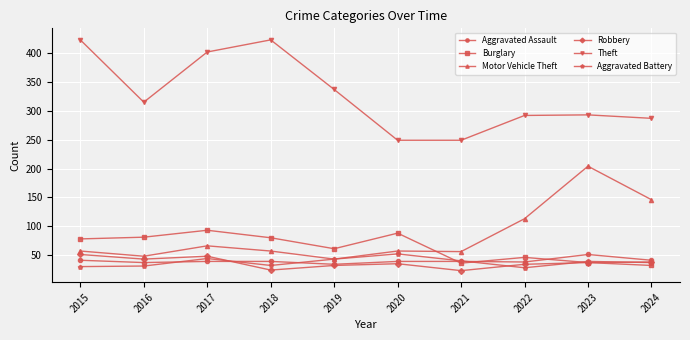

Which series has the widest spread of values?

Theft